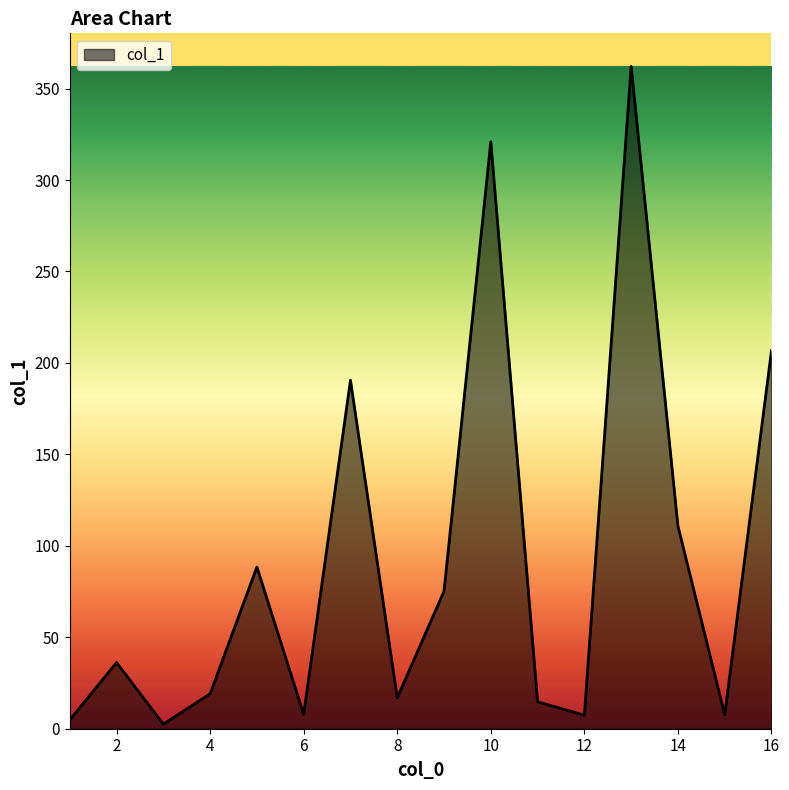

What is the difference between the maximum and minimum values?

359.6